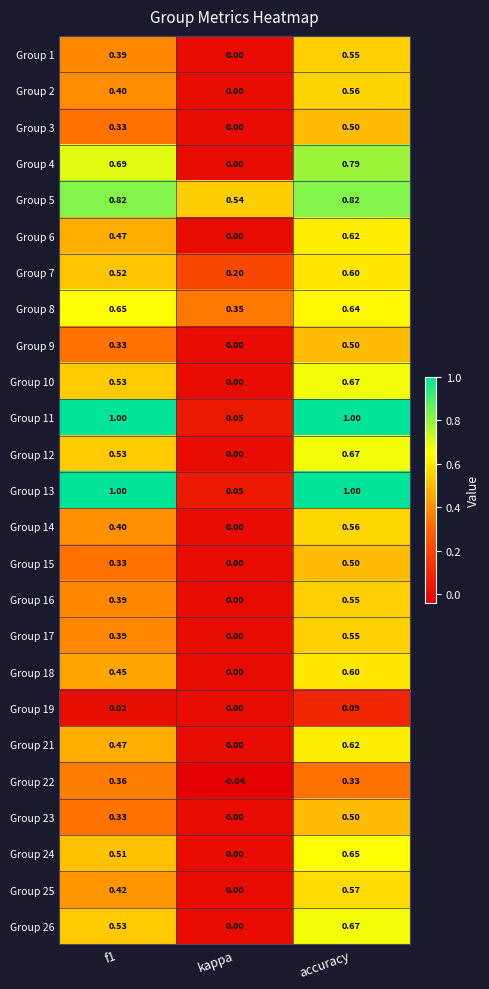

How many positive values does the Group 9 series have?

2